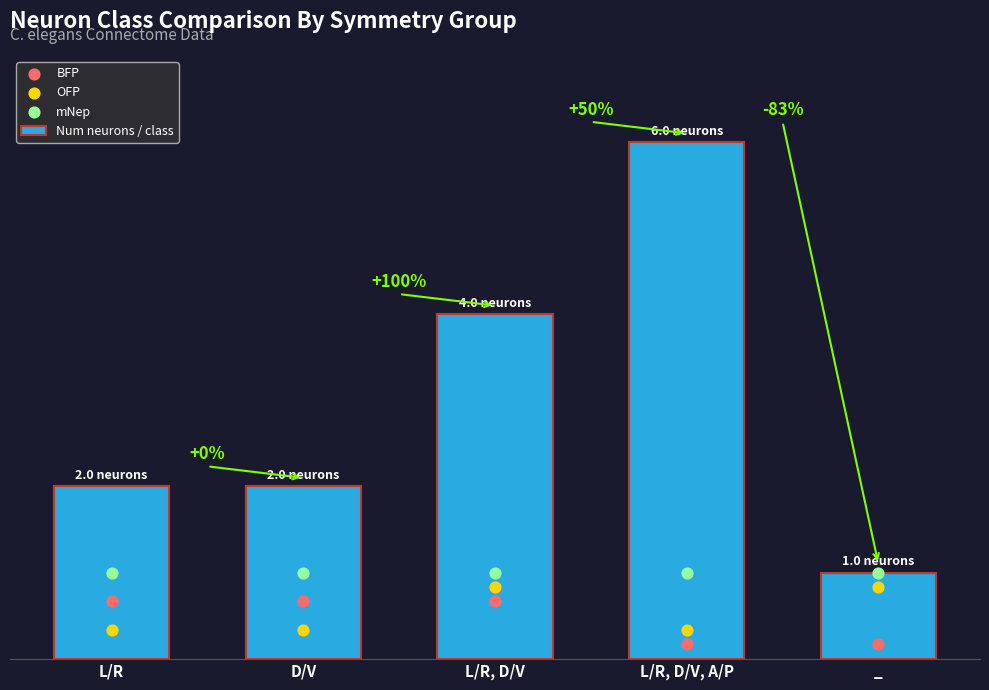

At which category is the sum across all series the highest?

L/R, D/V, A/P